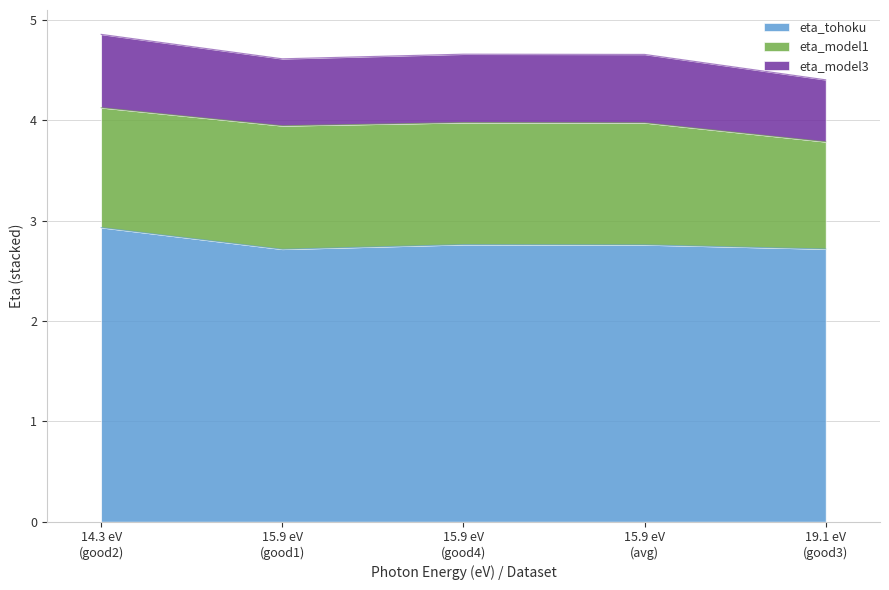

Does the chart display data point markers on the line(s)?

No